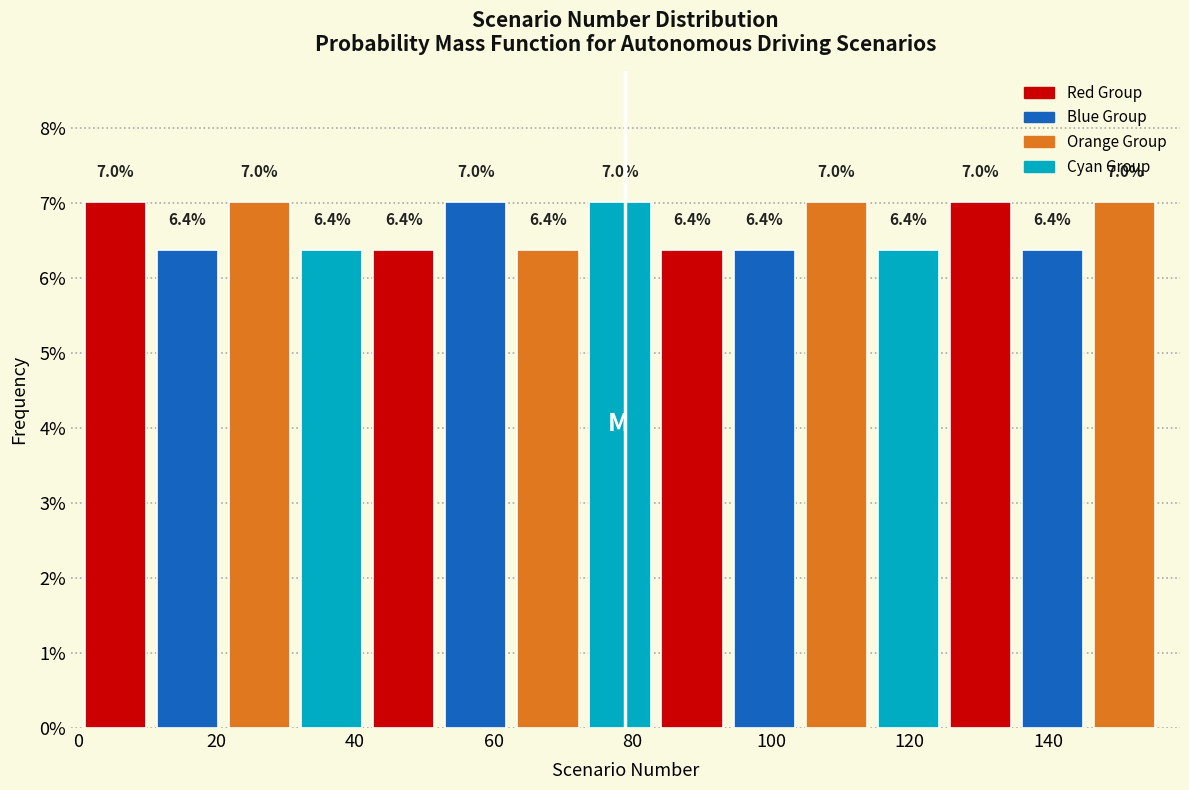

Reading left to right, list every bar in this chart as the range it spans on the x-axis followed by its height. The bar edges are not printed on the chart, so give them approximately, as read against the axis.

1.0 to 11.4: 7.0
11.4 to 21.8: 6.4
21.8 to 32.2: 7.0
32.2 to 42.6: 6.4
42.6 to 53.0: 6.4
53.0 to 63.4: 7.0
63.4 to 73.8: 6.4
73.8 to 84.2: 7.0
84.2 to 94.6: 6.4
94.6 to 105.0: 6.4
105.0 to 115.4: 7.0
115.4 to 125.8: 6.4
125.8 to 136.2: 7.0
136.2 to 146.6: 6.4
146.6 to 157.0: 7.0